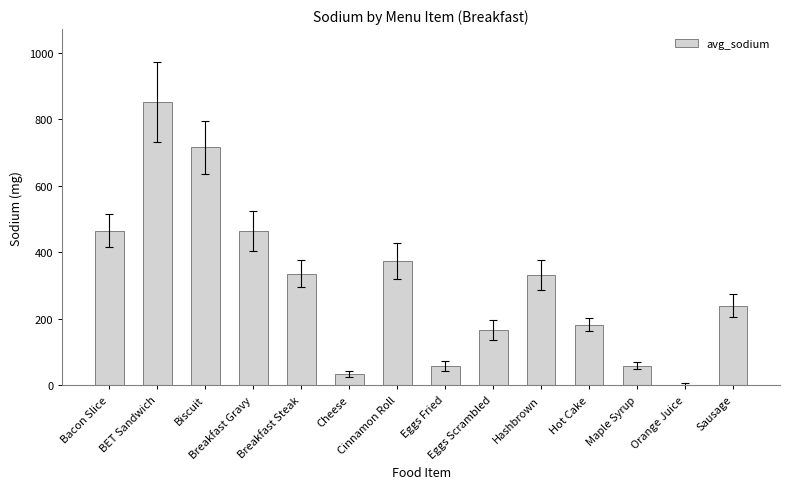

What is the greatest value displayed?

851